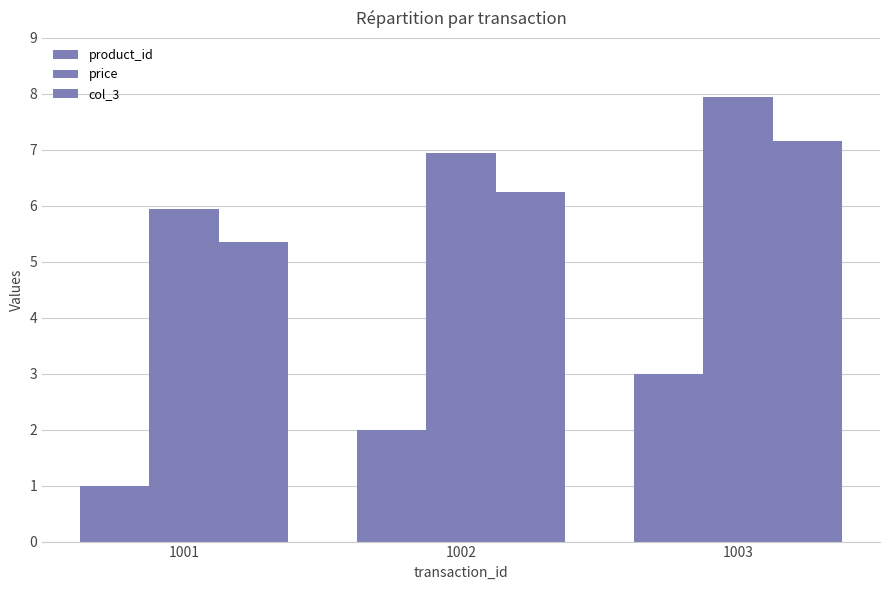

At which label does product_id reach its minimum?

1001